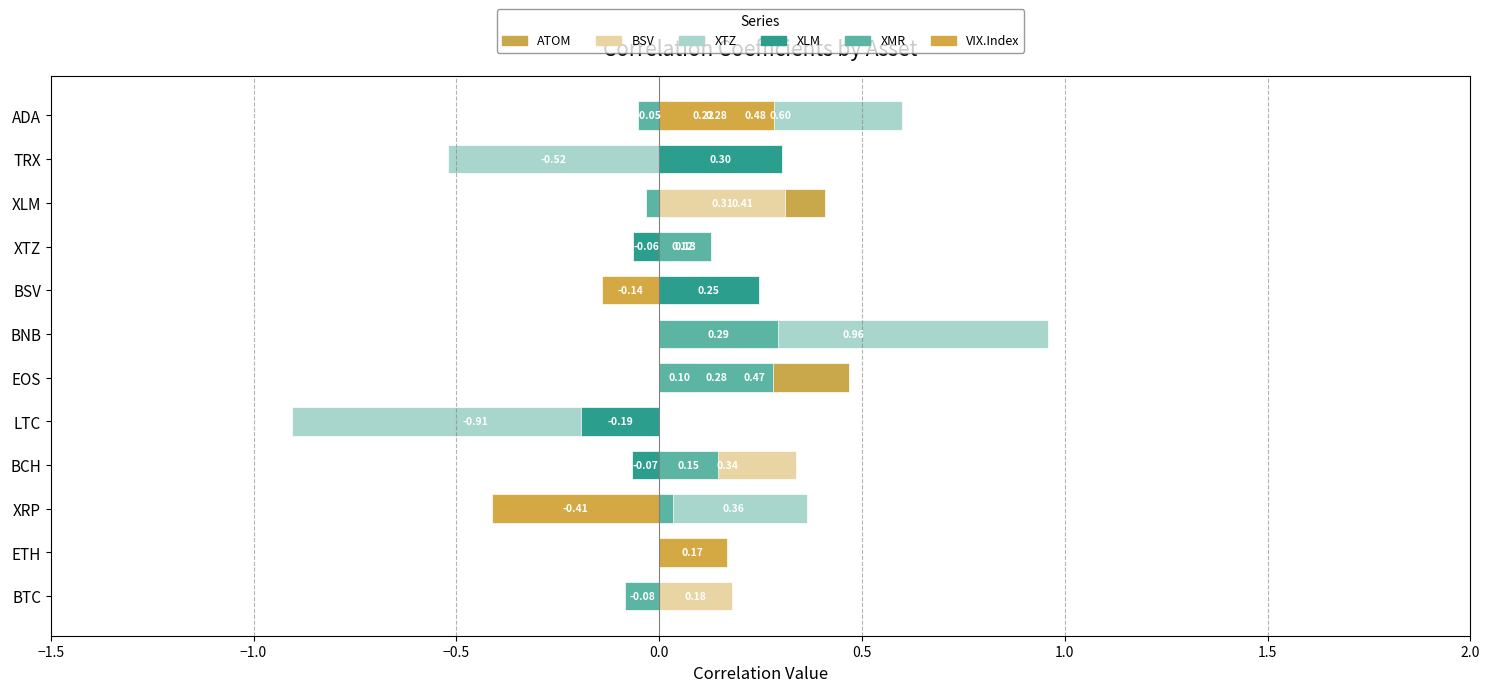

Is it true that XMR equals 0.0 at LTC?

True